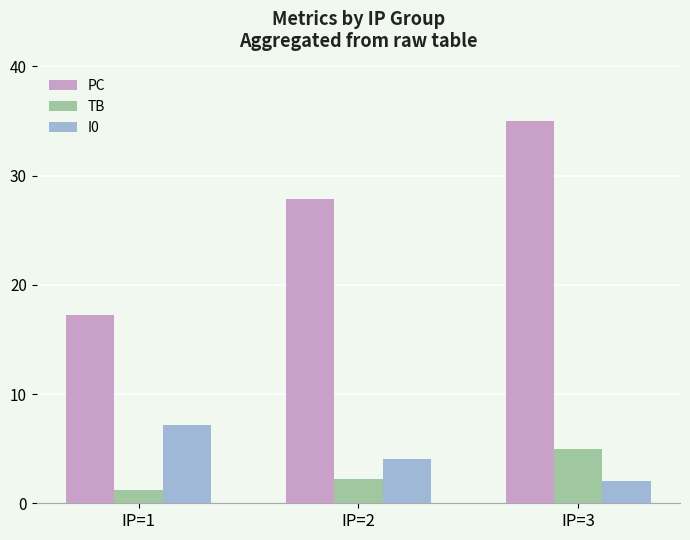

What is the spread (max minus min) of values at IP=2?

25.7